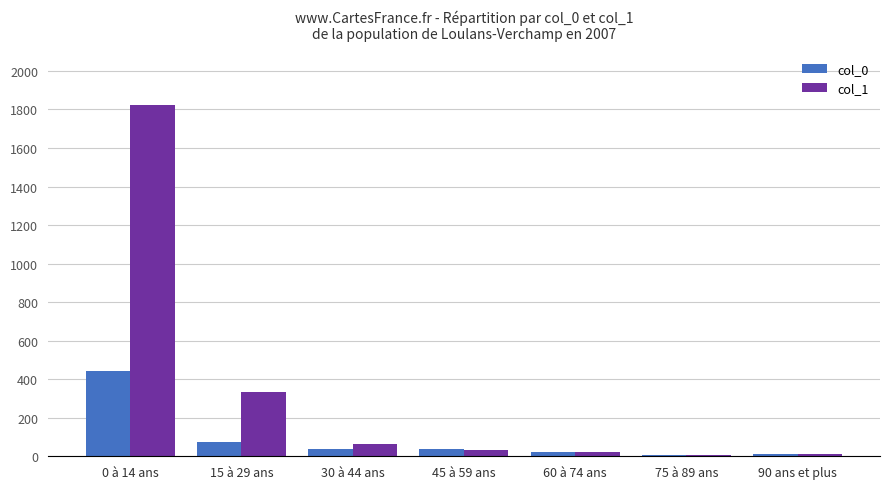

Are the bars horizontal?

No